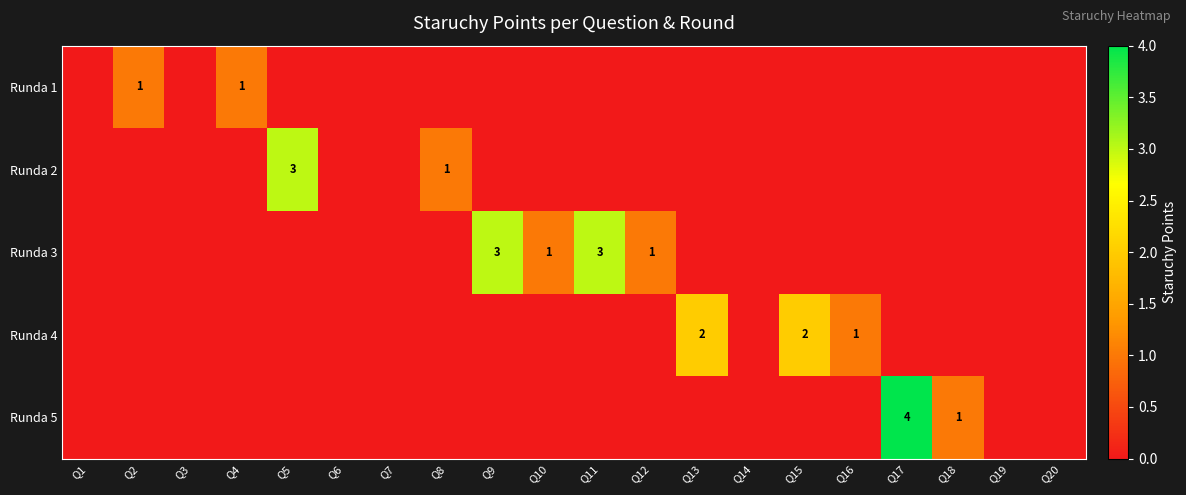

Which label corresponds to the smallest value in the chart?

Q1